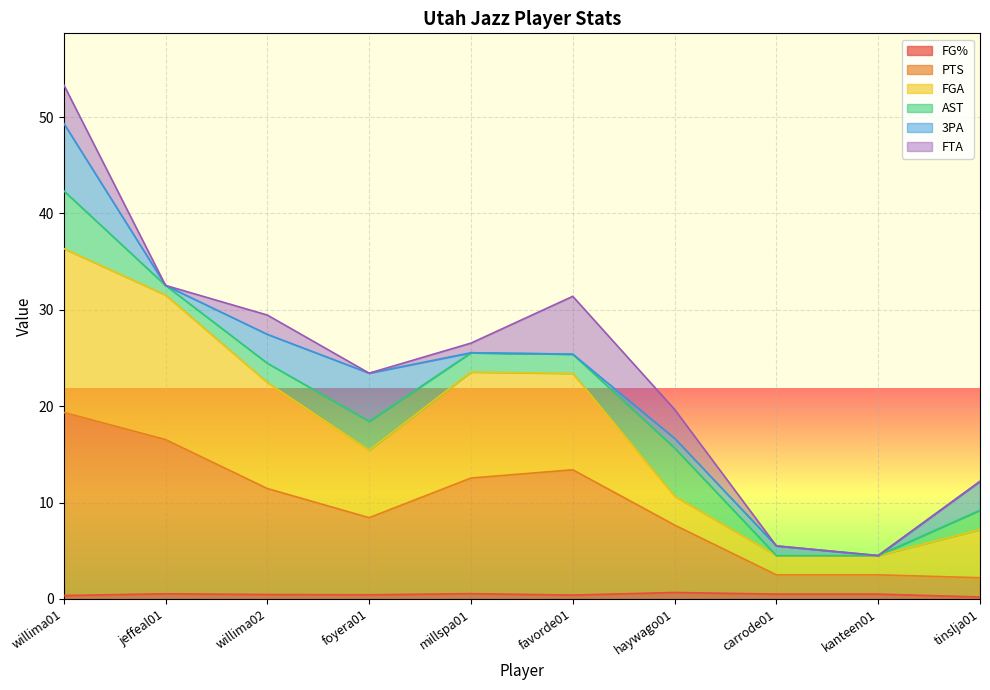

At which category is the sum across all series the highest?

willima01